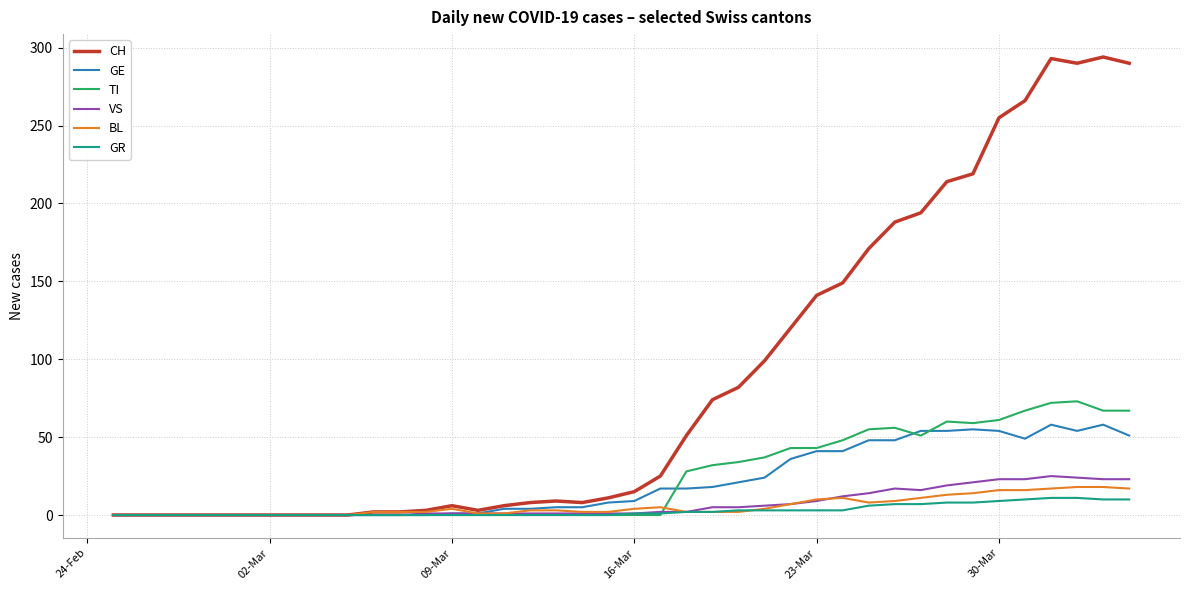

What is the highest value of the VS series?

25